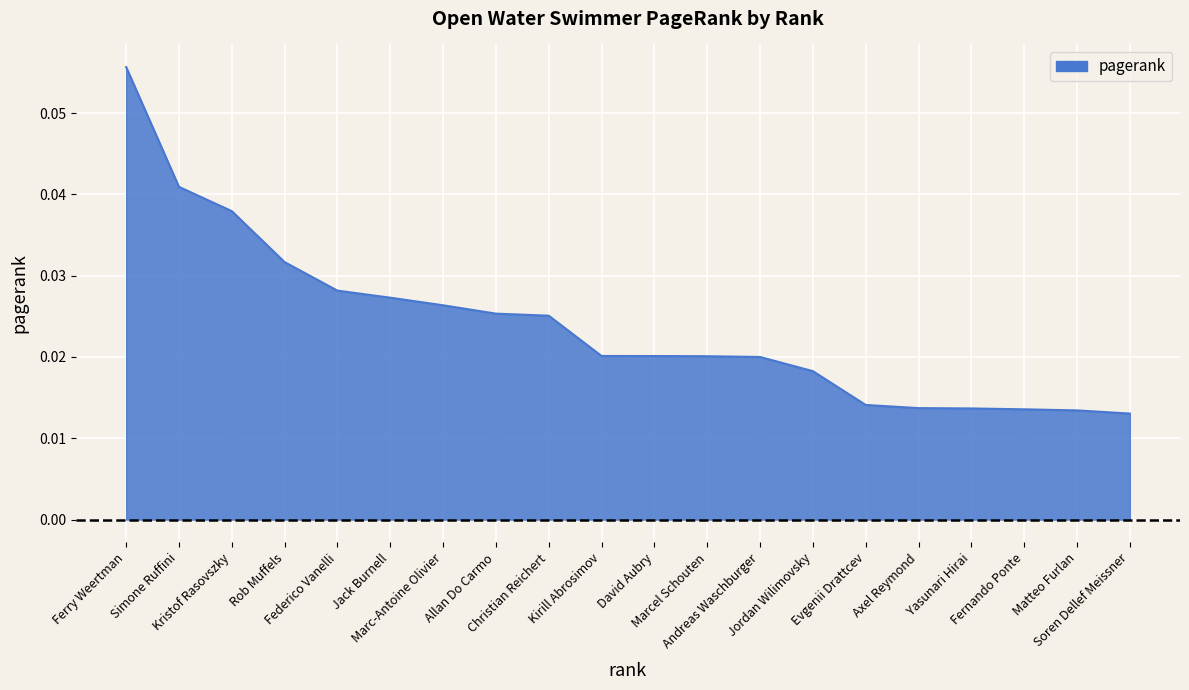

Does the chart display data point markers on the line(s)?

No